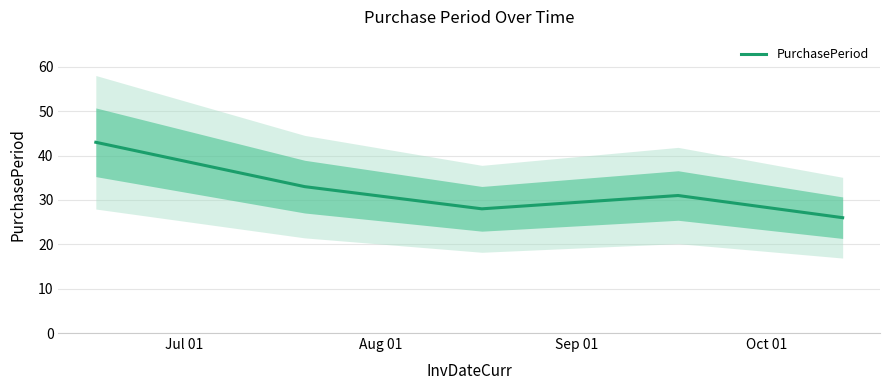

How many points are higher than both their immediate neighbors (excluding endpoints)?

1